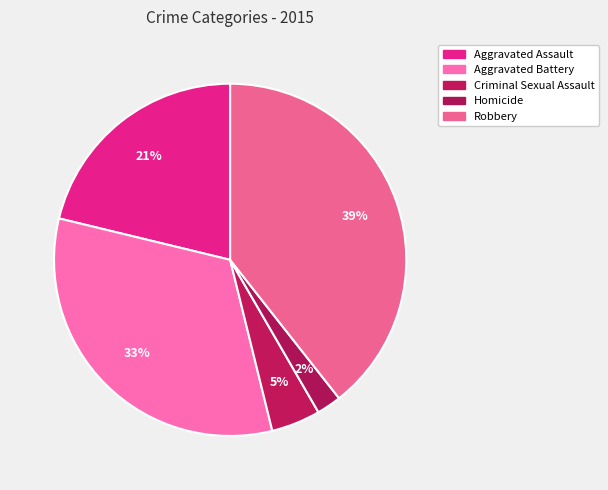

How many slices are in this pie chart?

5